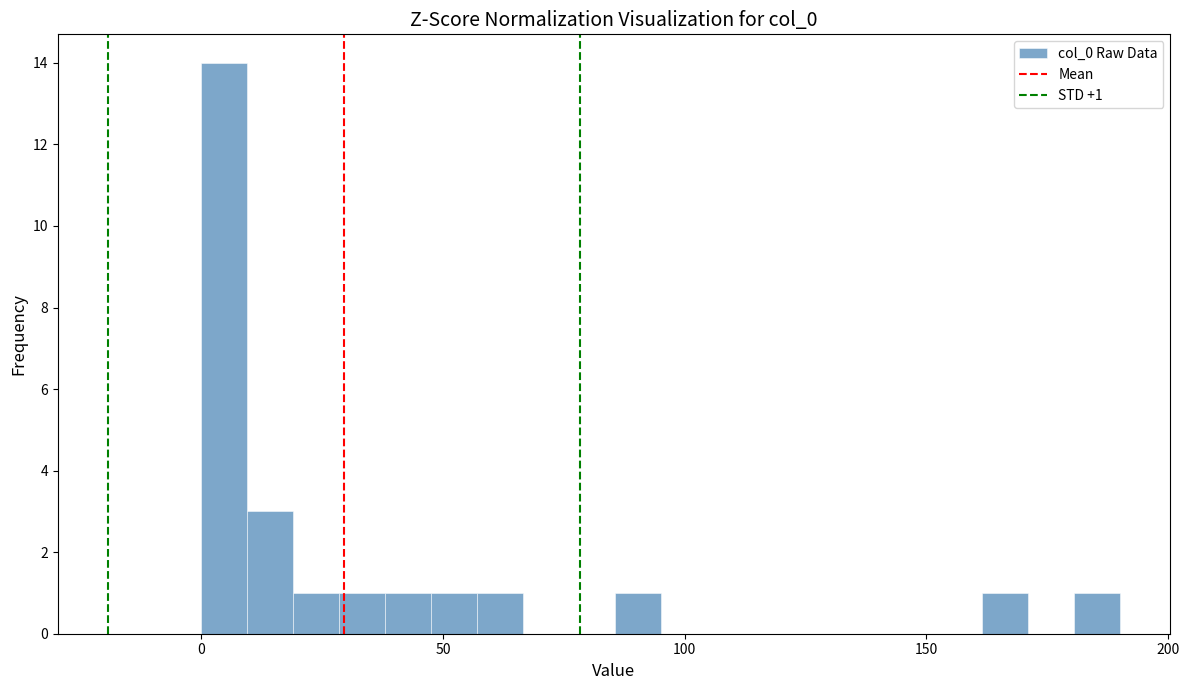

Read against the x-axis, roughly where is the centre of the tallest bar?

5